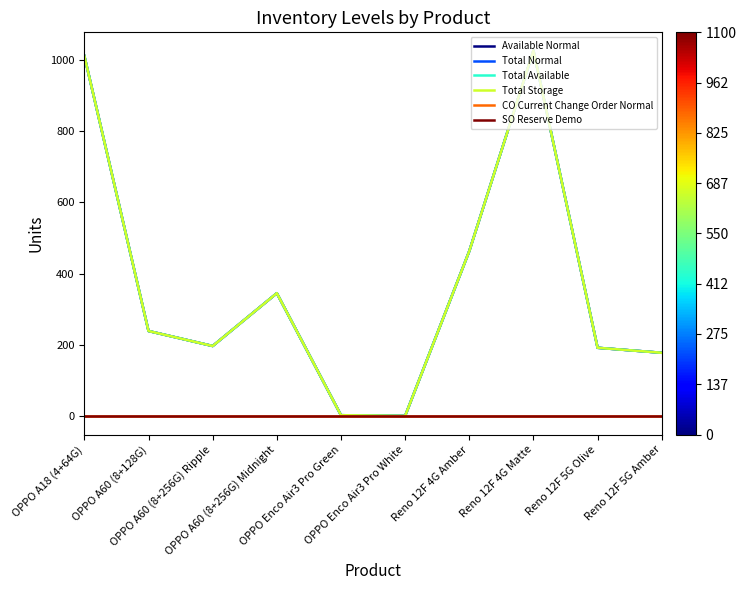

Is this an area chart (filled region under the line)?

No